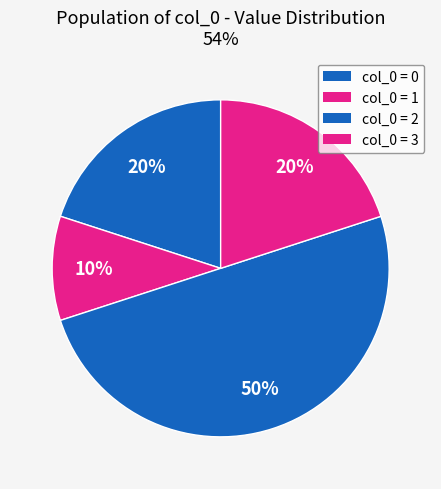

Does any single category account for the majority?

No